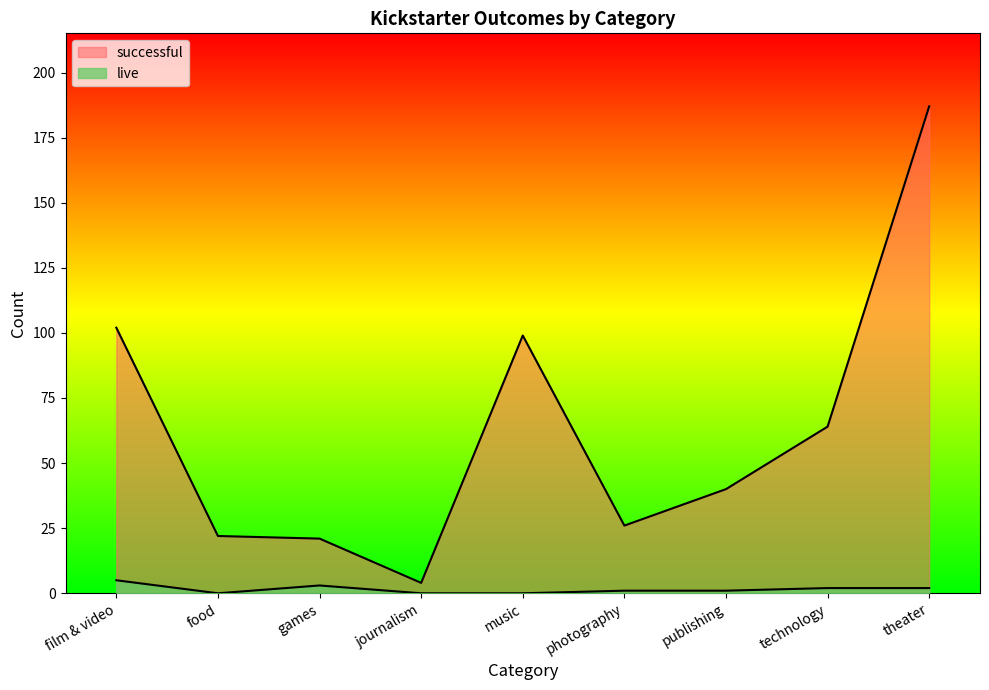

What is the difference between the maximum and second lowest values in the live series?

5